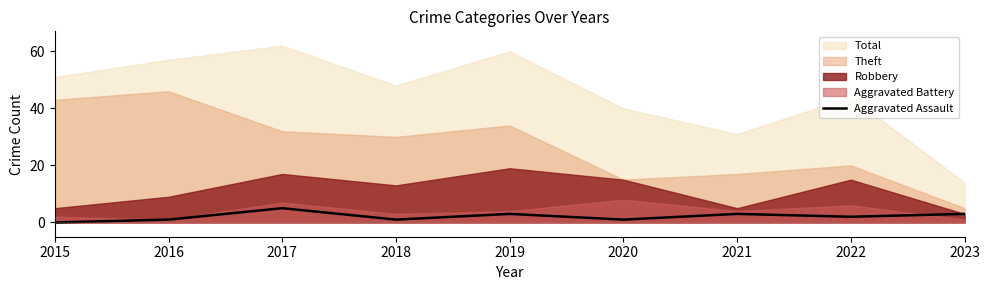

What is the value of the 2nd point from the left?

1